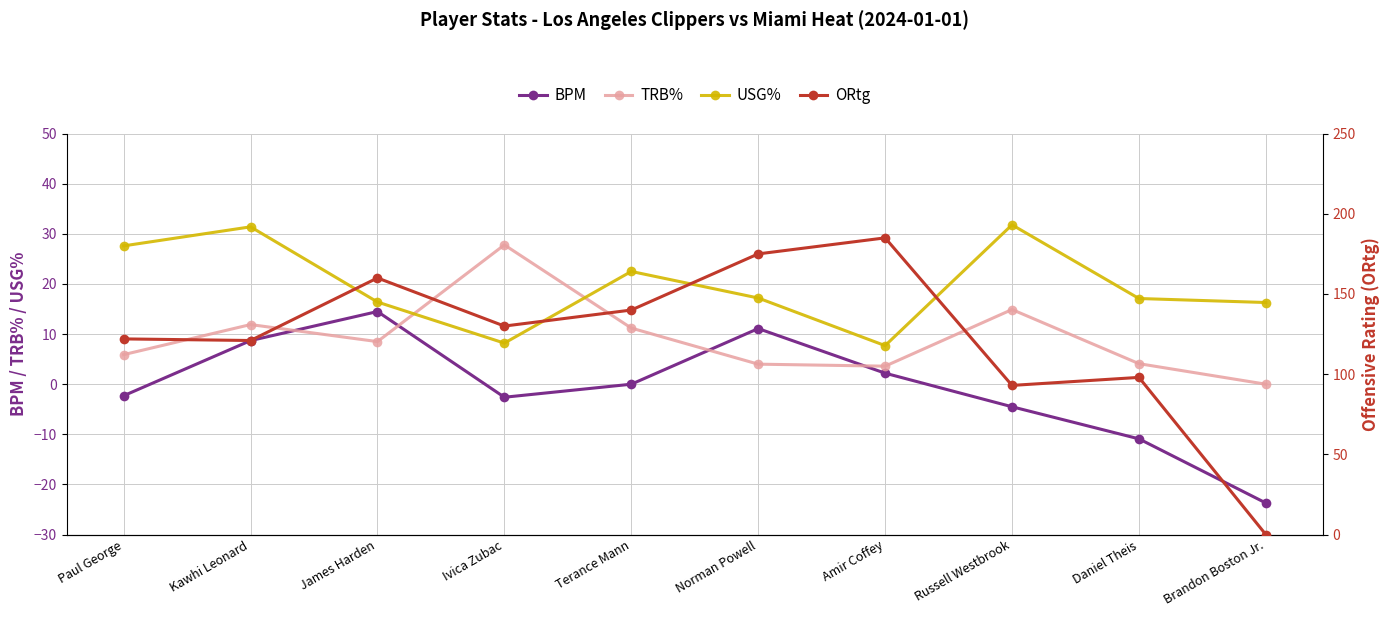

What is the value of the USG% point at the 3rd from the left?

16.4